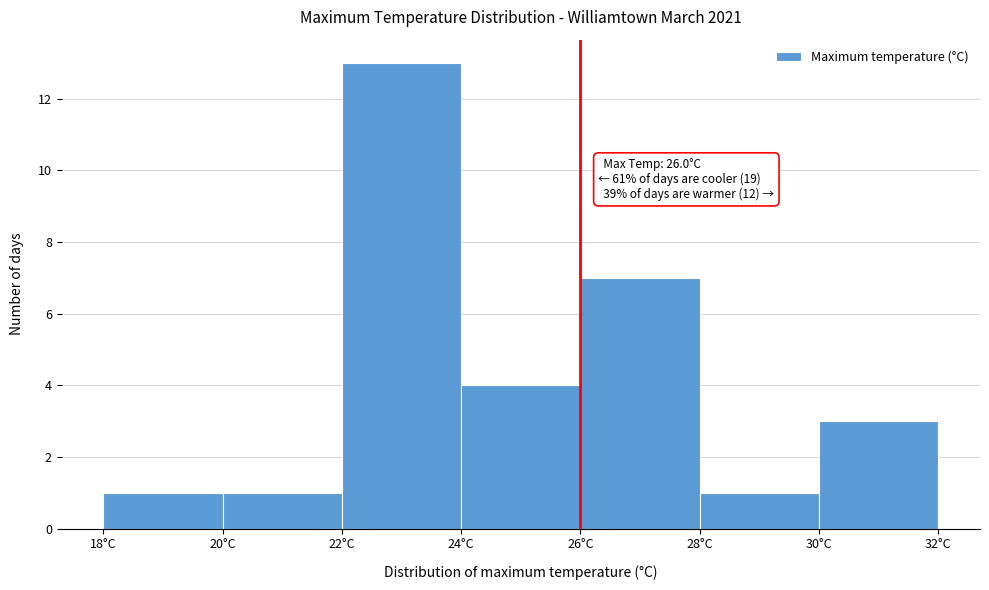

Over which range of the x-axis is the bar tallest?

22 to 24